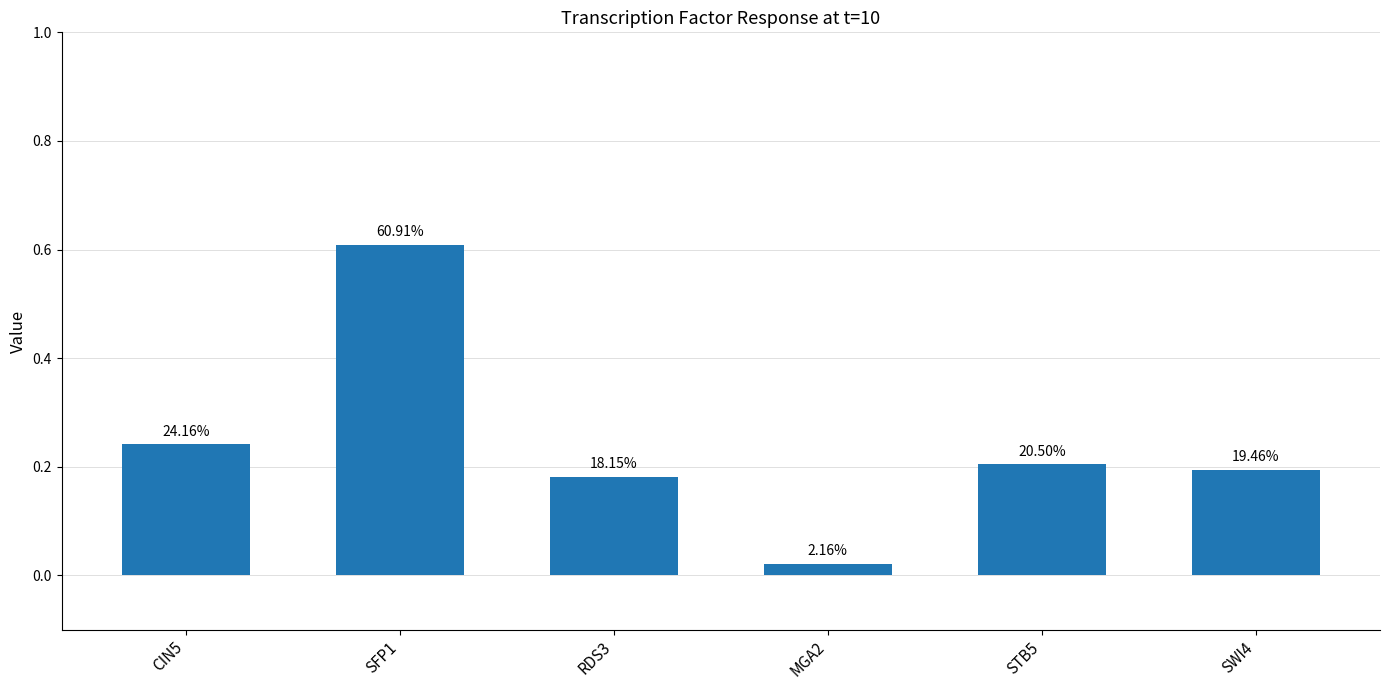

Are the bars horizontal?

No